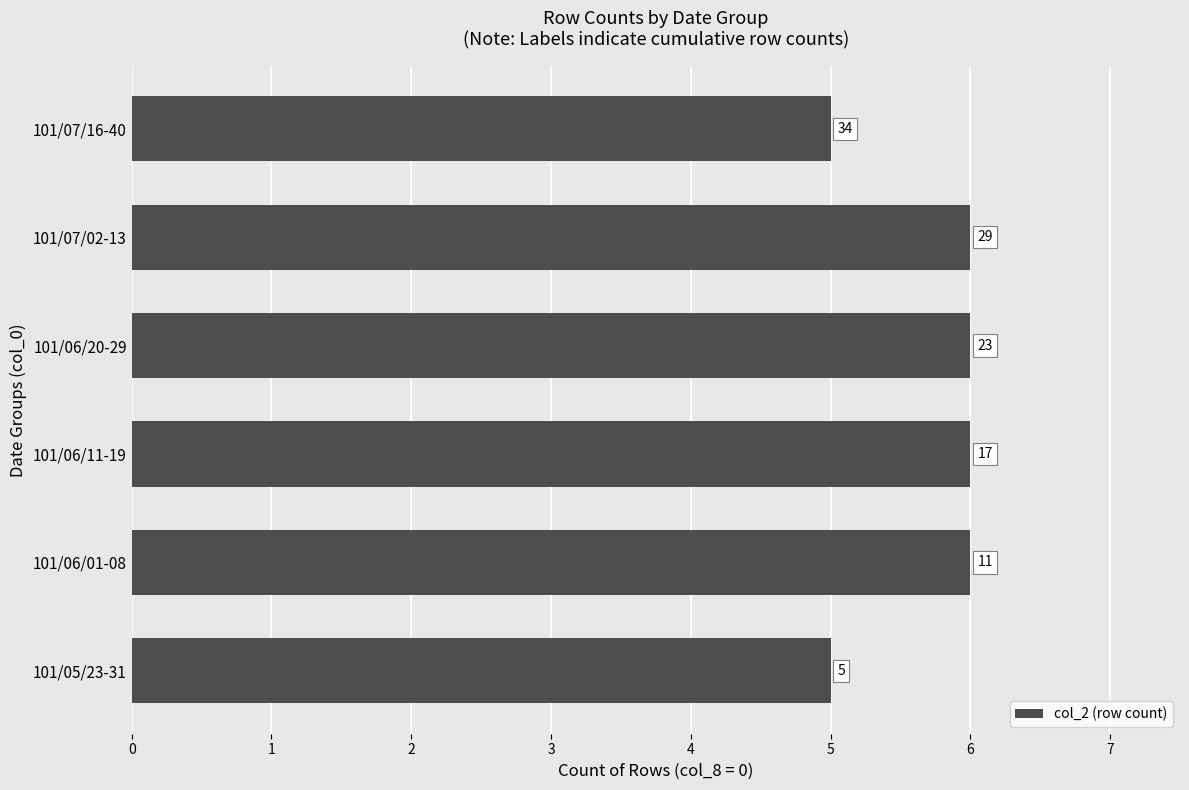

How many bars are there in total?

6